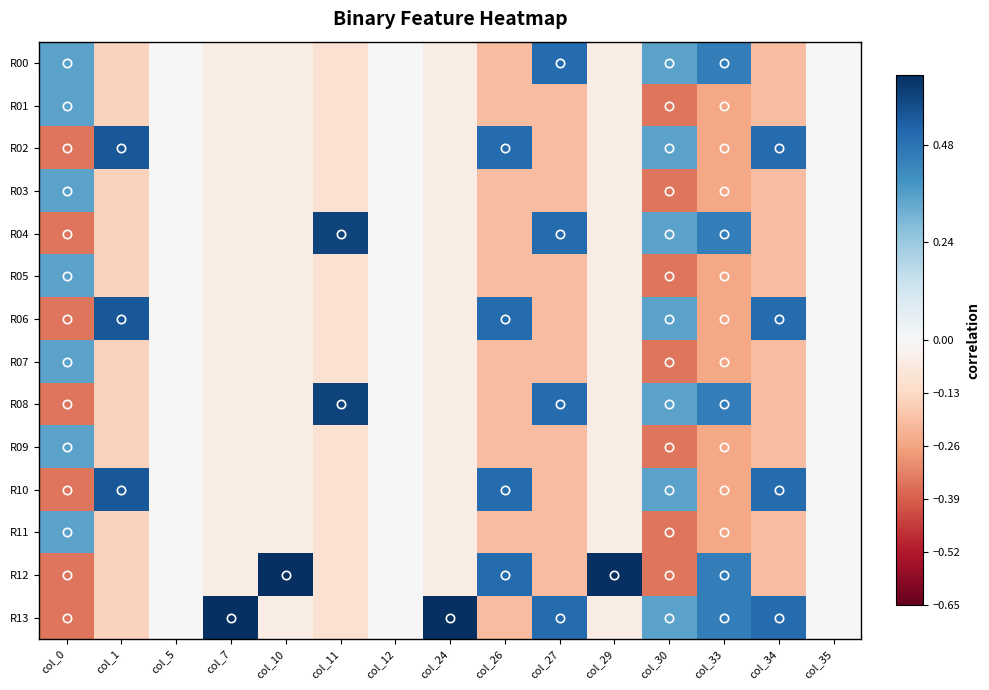

Reading left to right, extract all data points from this chart.

R00: col_0=0.3	col_1=-0.1	col_5=0.0	col_7=-0.0	col_10=-0.0	col_11=-0.1	col_12=0.0	col_24=-0.0	col_26=-0.2	col_27=0.5	col_29=-0.0	col_30=0.3	col_33=0.4	col_34=-0.2	col_35=0.0
R01: col_0=0.3	col_1=-0.1	col_5=0.0	col_7=-0.0	col_10=-0.0	col_11=-0.1	col_12=0.0	col_24=-0.0	col_26=-0.2	col_27=-0.2	col_29=-0.0	col_30=-0.3	col_33=-0.2	col_34=-0.2	col_35=0.0
R02: col_0=-0.3	col_1=0.6	col_5=0.0	col_7=-0.0	col_10=-0.0	col_11=-0.1	col_12=0.0	col_24=-0.0	col_26=0.5	col_27=-0.2	col_29=-0.0	col_30=0.3	col_33=-0.2	col_34=0.5	col_35=0.0
R03: col_0=0.3	col_1=-0.1	col_5=0.0	col_7=-0.0	col_10=-0.0	col_11=-0.1	col_12=0.0	col_24=-0.0	col_26=-0.2	col_27=-0.2	col_29=-0.0	col_30=-0.3	col_33=-0.2	col_34=-0.2	col_35=0.0
R04: col_0=-0.3	col_1=-0.1	col_5=0.0	col_7=-0.0	col_10=-0.0	col_11=0.6	col_12=0.0	col_24=-0.0	col_26=-0.2	col_27=0.5	col_29=-0.0	col_30=0.3	col_33=0.4	col_34=-0.2	col_35=0.0
R05: col_0=0.3	col_1=-0.1	col_5=0.0	col_7=-0.0	col_10=-0.0	col_11=-0.1	col_12=0.0	col_24=-0.0	col_26=-0.2	col_27=-0.2	col_29=-0.0	col_30=-0.3	col_33=-0.2	col_34=-0.2	col_35=0.0
R06: col_0=-0.3	col_1=0.6	col_5=0.0	col_7=-0.0	col_10=-0.0	col_11=-0.1	col_12=0.0	col_24=-0.0	col_26=0.5	col_27=-0.2	col_29=-0.0	col_30=0.3	col_33=-0.2	col_34=0.5	col_35=0.0
R07: col_0=0.3	col_1=-0.1	col_5=0.0	col_7=-0.0	col_10=-0.0	col_11=-0.1	col_12=0.0	col_24=-0.0	col_26=-0.2	col_27=-0.2	col_29=-0.0	col_30=-0.3	col_33=-0.2	col_34=-0.2	col_35=0.0
R08: col_0=-0.3	col_1=-0.1	col_5=0.0	col_7=-0.0	col_10=-0.0	col_11=0.6	col_12=0.0	col_24=-0.0	col_26=-0.2	col_27=0.5	col_29=-0.0	col_30=0.3	col_33=0.4	col_34=-0.2	col_35=0.0
R09: col_0=0.3	col_1=-0.1	col_5=0.0	col_7=-0.0	col_10=-0.0	col_11=-0.1	col_12=0.0	col_24=-0.0	col_26=-0.2	col_27=-0.2	col_29=-0.0	col_30=-0.3	col_33=-0.2	col_34=-0.2	col_35=0.0
R10: col_0=-0.3	col_1=0.6	col_5=0.0	col_7=-0.0	col_10=-0.0	col_11=-0.1	col_12=0.0	col_24=-0.0	col_26=0.5	col_27=-0.2	col_29=-0.0	col_30=0.3	col_33=-0.2	col_34=0.5	col_35=0.0
R11: col_0=0.3	col_1=-0.1	col_5=0.0	col_7=-0.0	col_10=-0.0	col_11=-0.1	col_12=0.0	col_24=-0.0	col_26=-0.2	col_27=-0.2	col_29=-0.0	col_30=-0.3	col_33=-0.2	col_34=-0.2	col_35=0.0
R12: col_0=-0.3	col_1=-0.1	col_5=0.0	col_7=-0.0	col_10=0.7	col_11=-0.1	col_12=0.0	col_24=-0.0	col_26=0.5	col_27=-0.2	col_29=0.7	col_30=-0.3	col_33=0.4	col_34=-0.2	col_35=0.0
R13: col_0=-0.3	col_1=-0.1	col_5=0.0	col_7=0.7	col_10=-0.0	col_11=-0.1	col_12=0.0	col_24=0.7	col_26=-0.2	col_27=0.5	col_29=-0.0	col_30=0.3	col_33=0.4	col_34=0.5	col_35=0.0